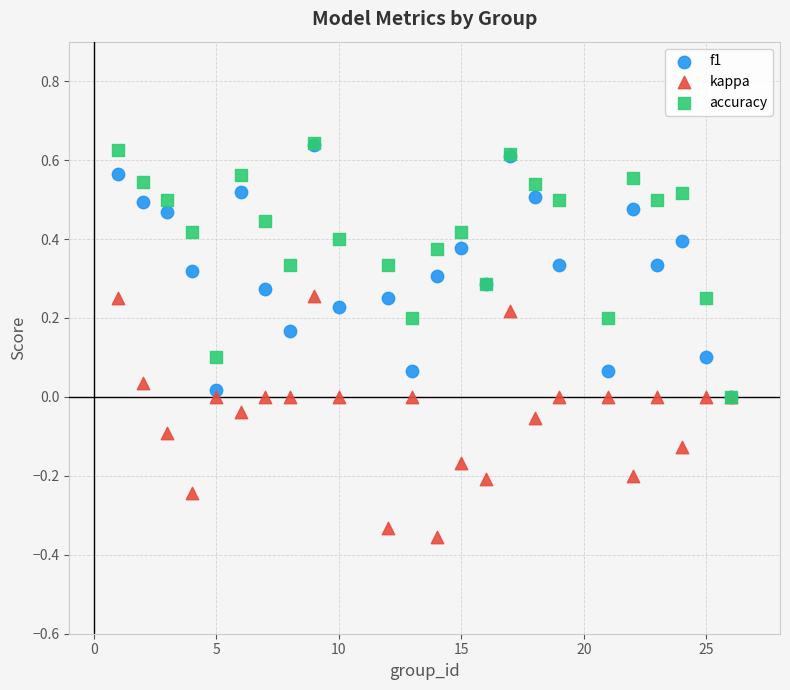

What are all the series names shown in the legend?

f1, kappa, accuracy